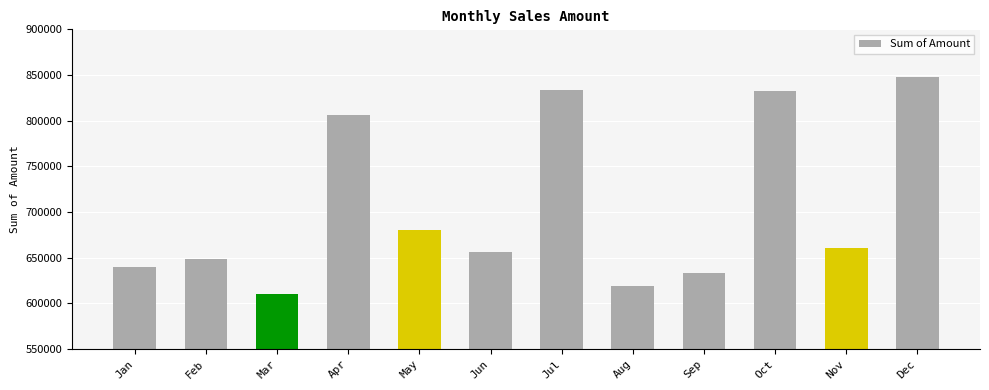

What is the sum of the values at Feb and Oct?

1481014